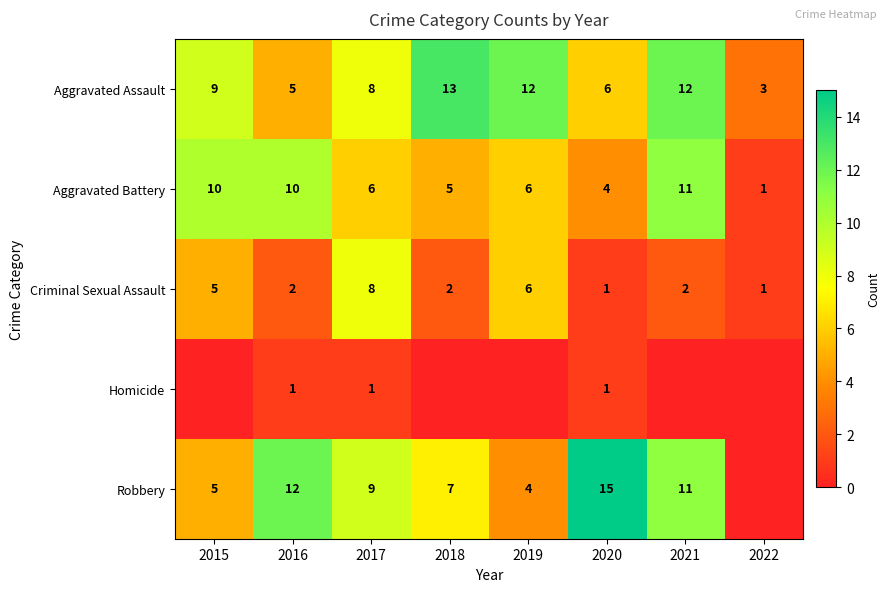

What is the spread (max minus min) of values at 2017?

8